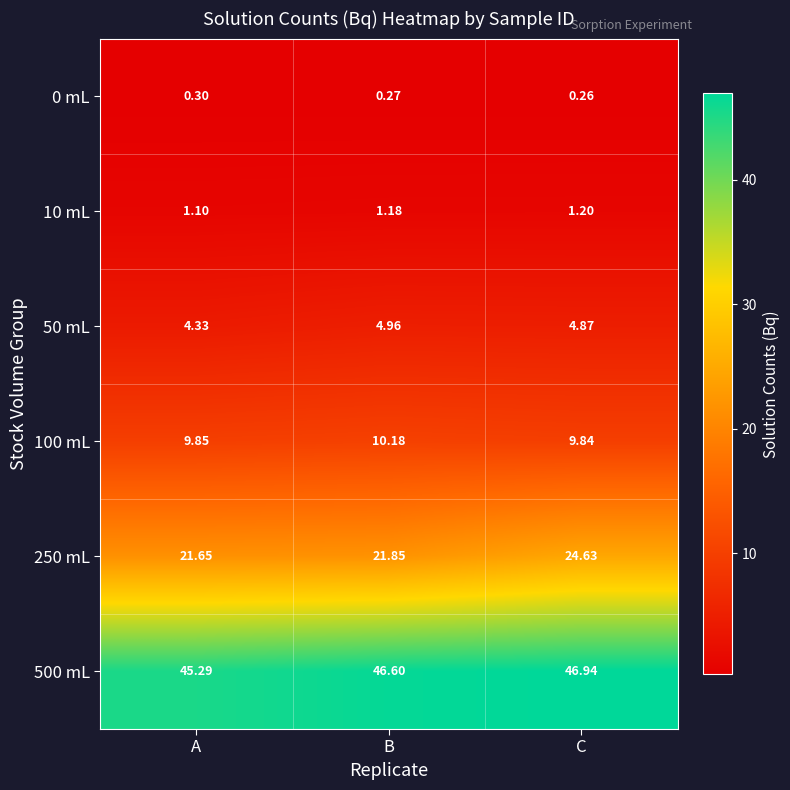

Which series has the largest total across all categories?

500 mL